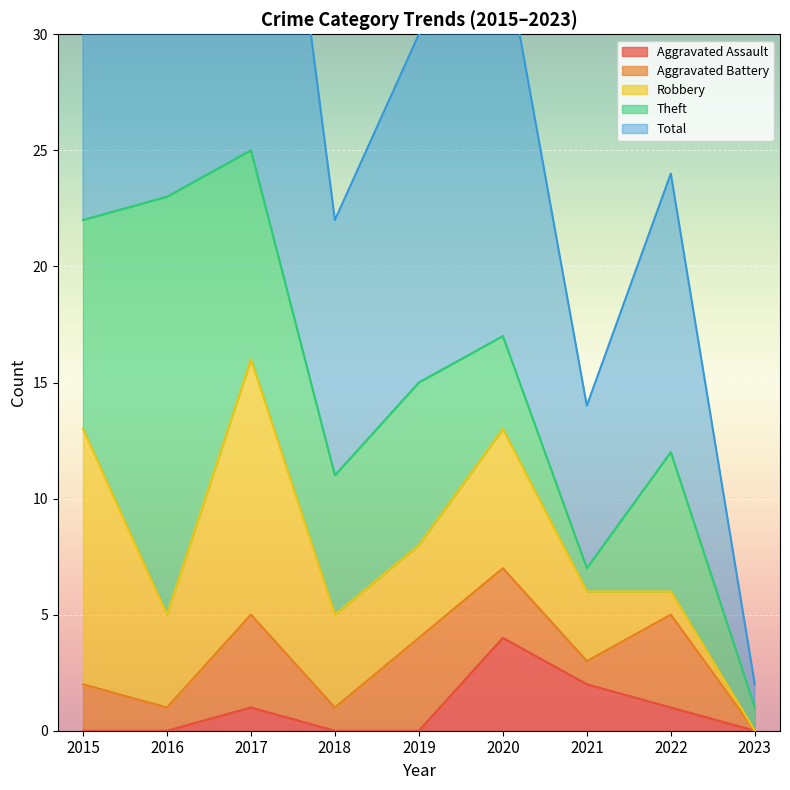

Reading left to right, list all the values displayed in this chart.

Aggravated Assault: 0	0	1	0	0	4	2	1	0
Aggravated Battery: 2	1	4	1	4	3	1	4	0
Robbery: 11	4	11	4	4	6	3	1	0
Theft: 9	18	9	6	7	4	1	6	1
Total: 23	23	25	11	15	17	7	12	1